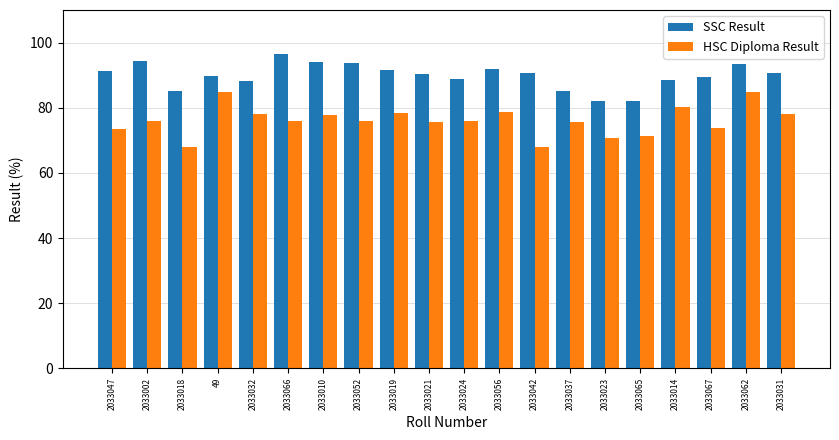

Rank the series at 2033024 from highest to lowest value.

SSC Result, HSC Diploma Result